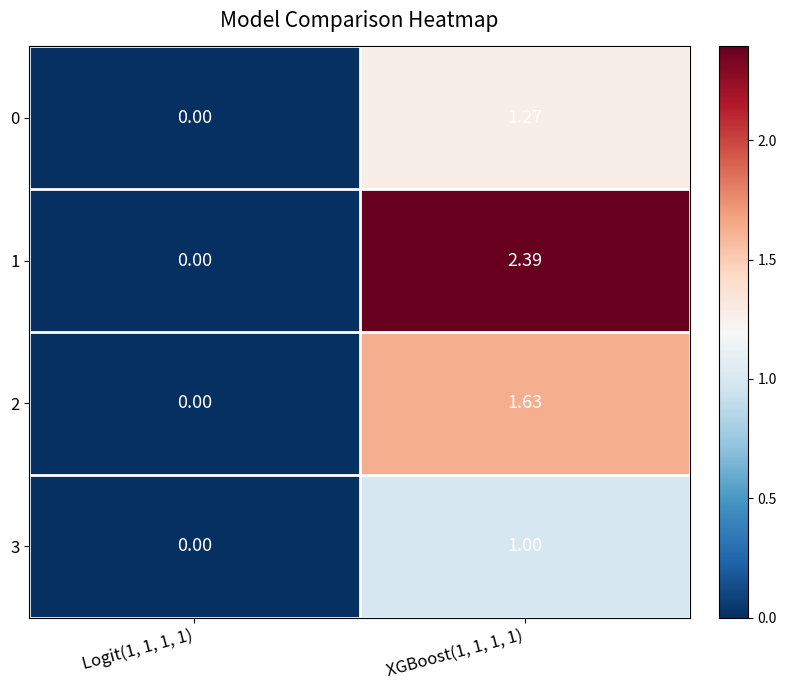

Is the value of 0 at XGBoost(1, 1, 1, 1) greater than the value of 3 at Logit(1, 1, 1, 1)?

Yes